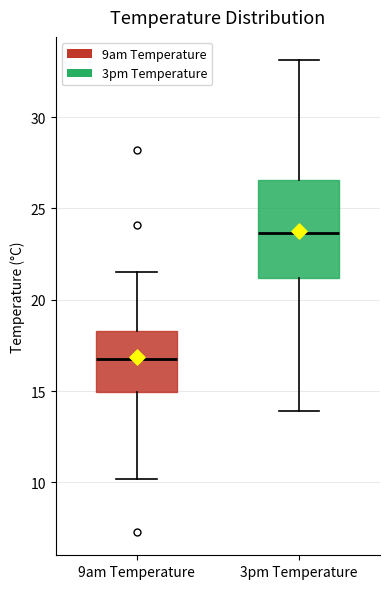

Comparing the boxes themselves (not the whiskers), which one is the tallest?

3pm Temperature